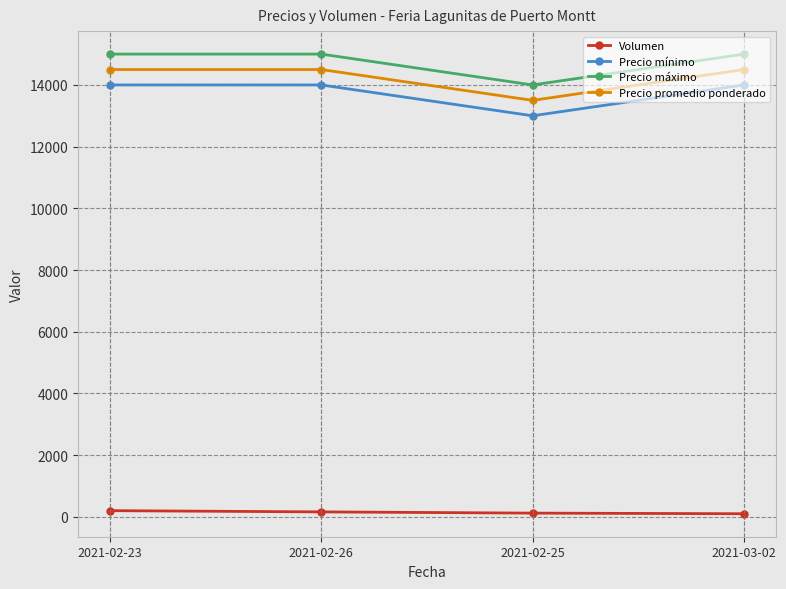

True or false: Precio mínimo and Volumen intersect in this chart.

False